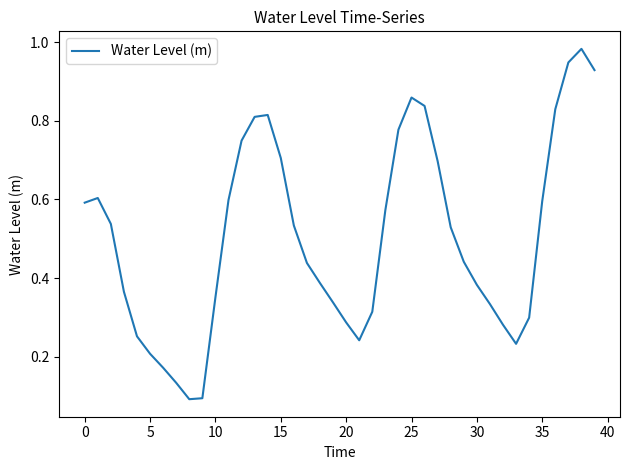

How many lines are shown in the chart?

1